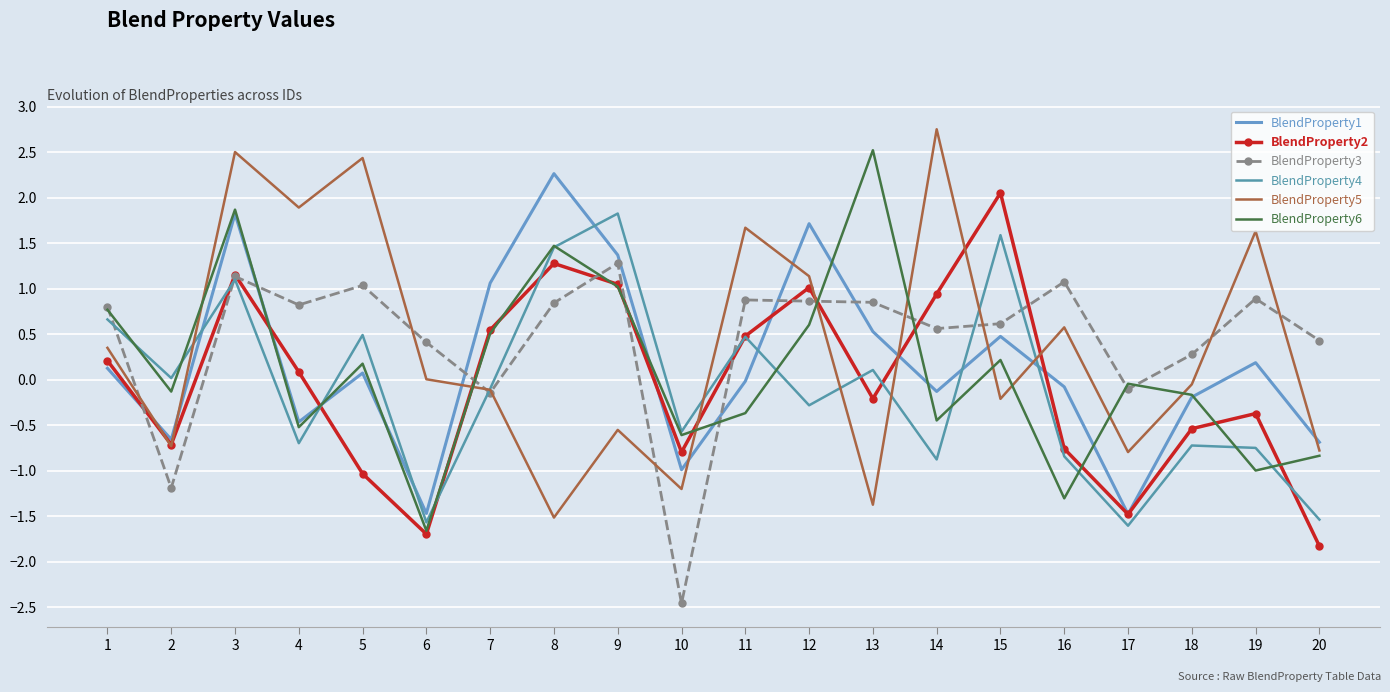

Between which two adjacent categories do BlendProperty3 and BlendProperty2 first intersect?

1 and 2